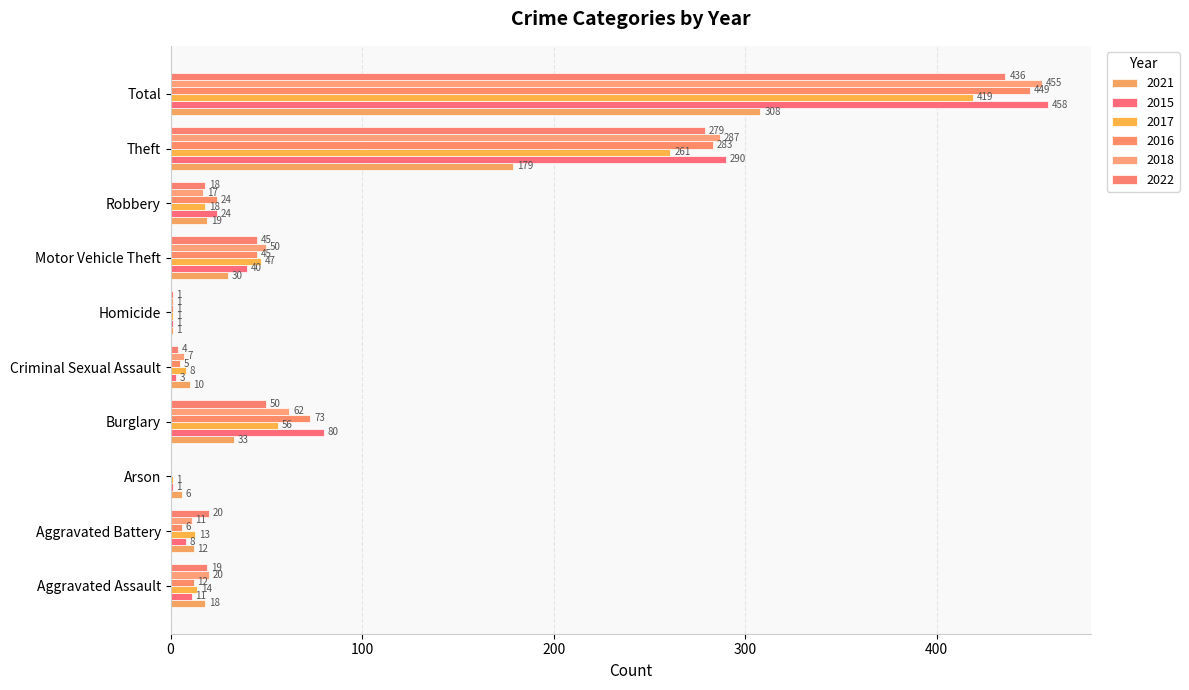

Rank the series by their maximum value, from lowest to highest.

2021, 2017, 2022, 2016, 2018, 2015